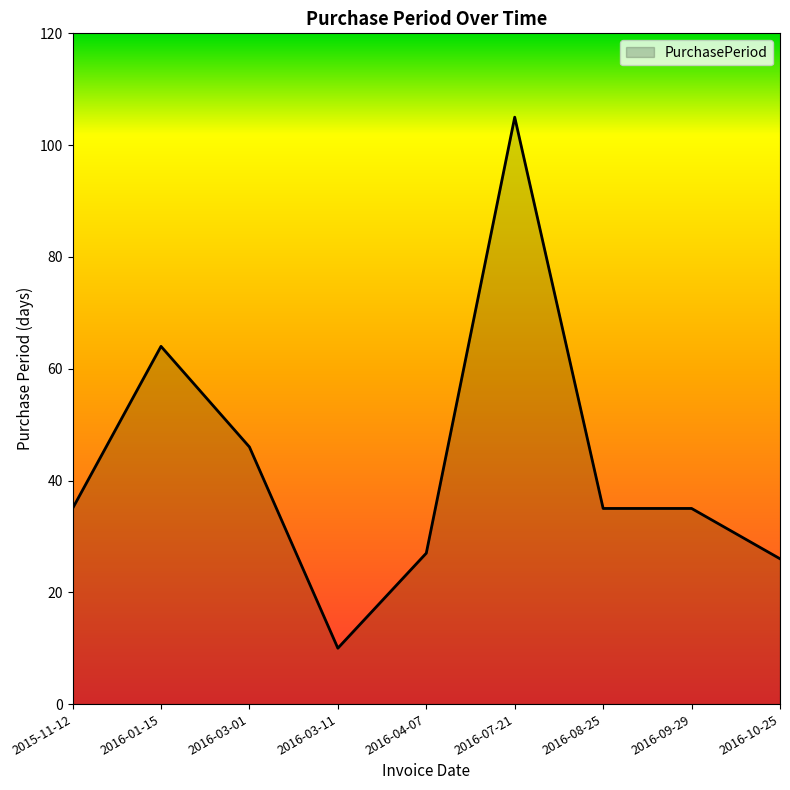

What position from the left is 2016-10-25?

9